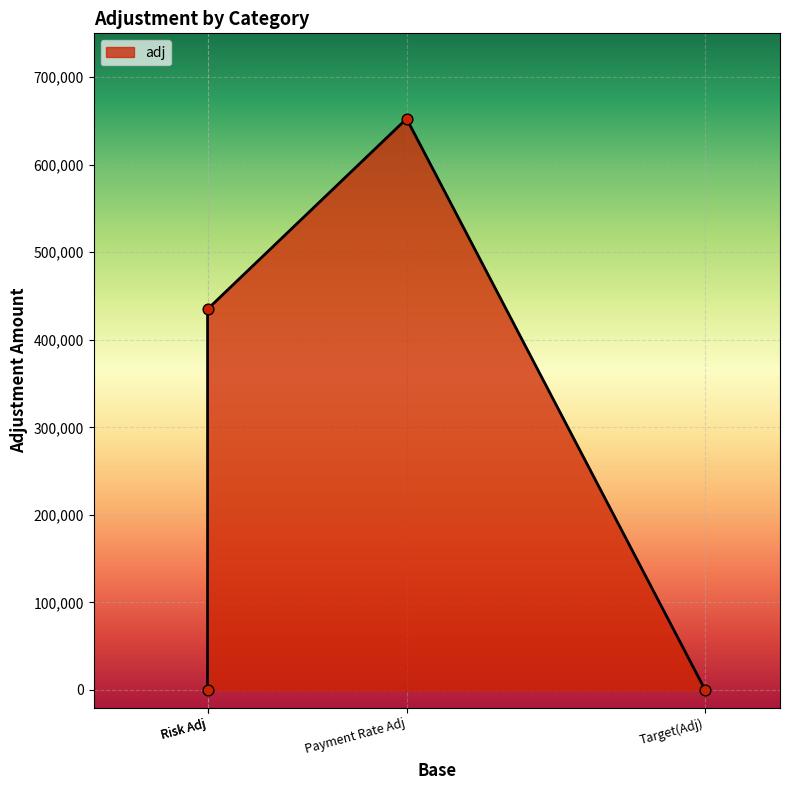

Between Target(Adj) and Payment Rate Adj, which is larger?

Payment Rate Adj